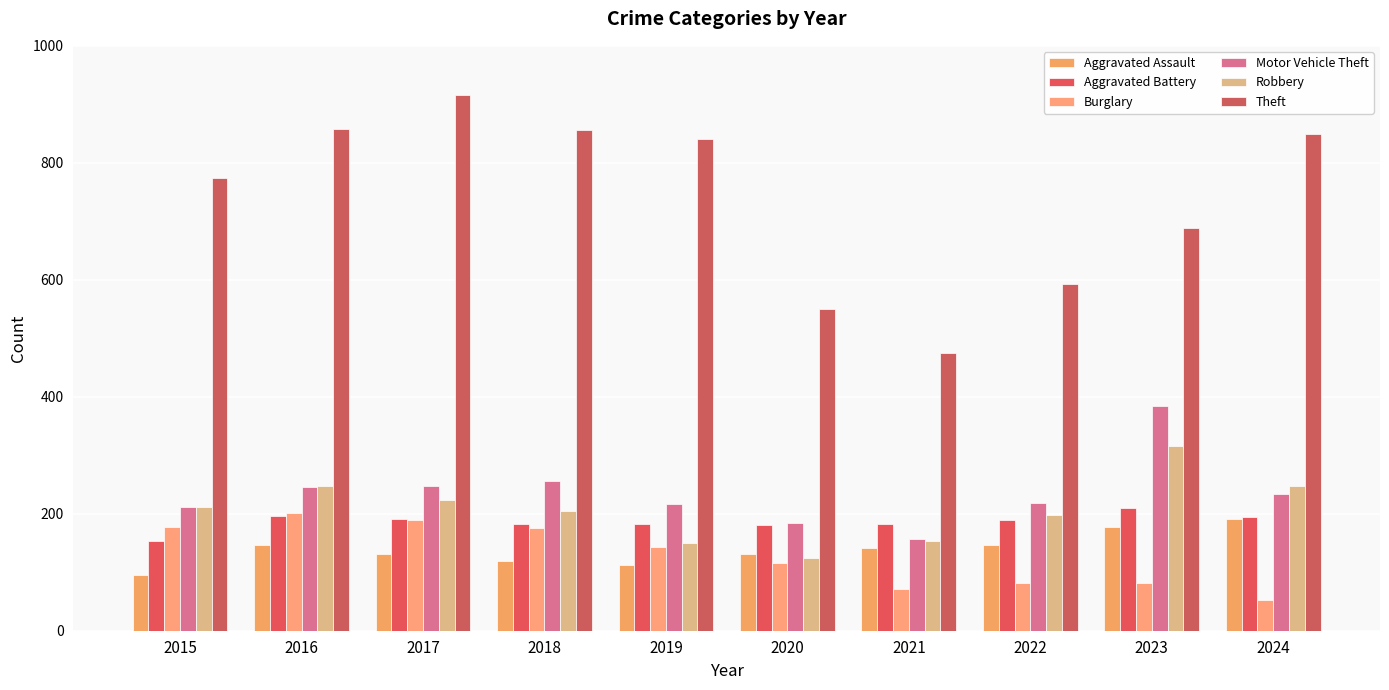

What value does the Aggravated Battery series have at 2015, to the nearest 5?

155